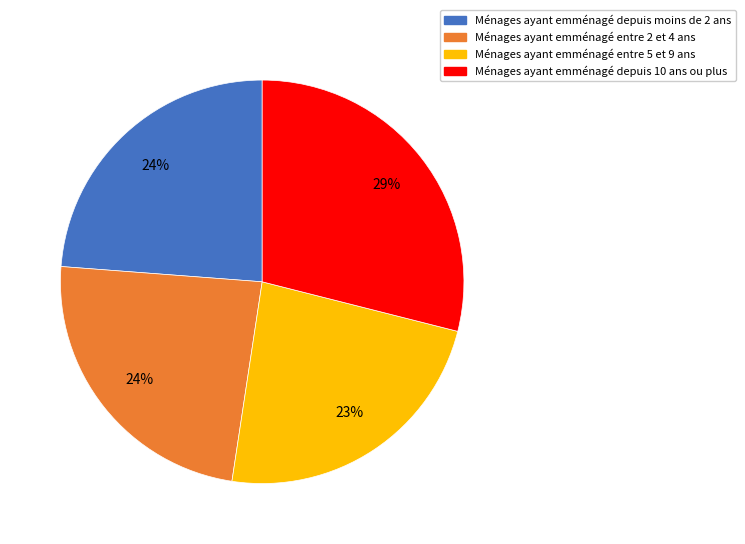

Is there any slice that represents more than half of the pie?

No